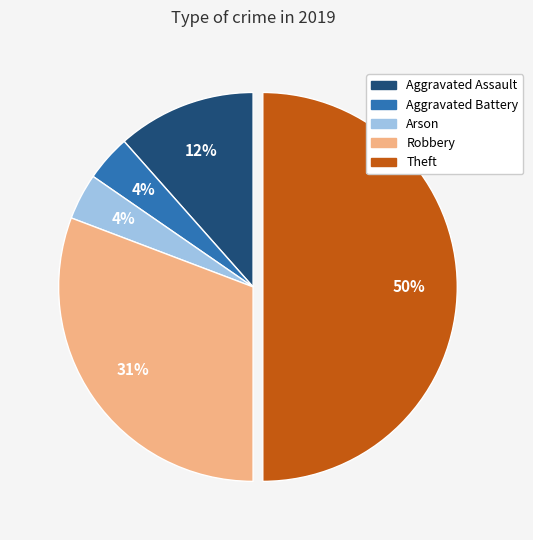

Count the number of slices in the pie.

5